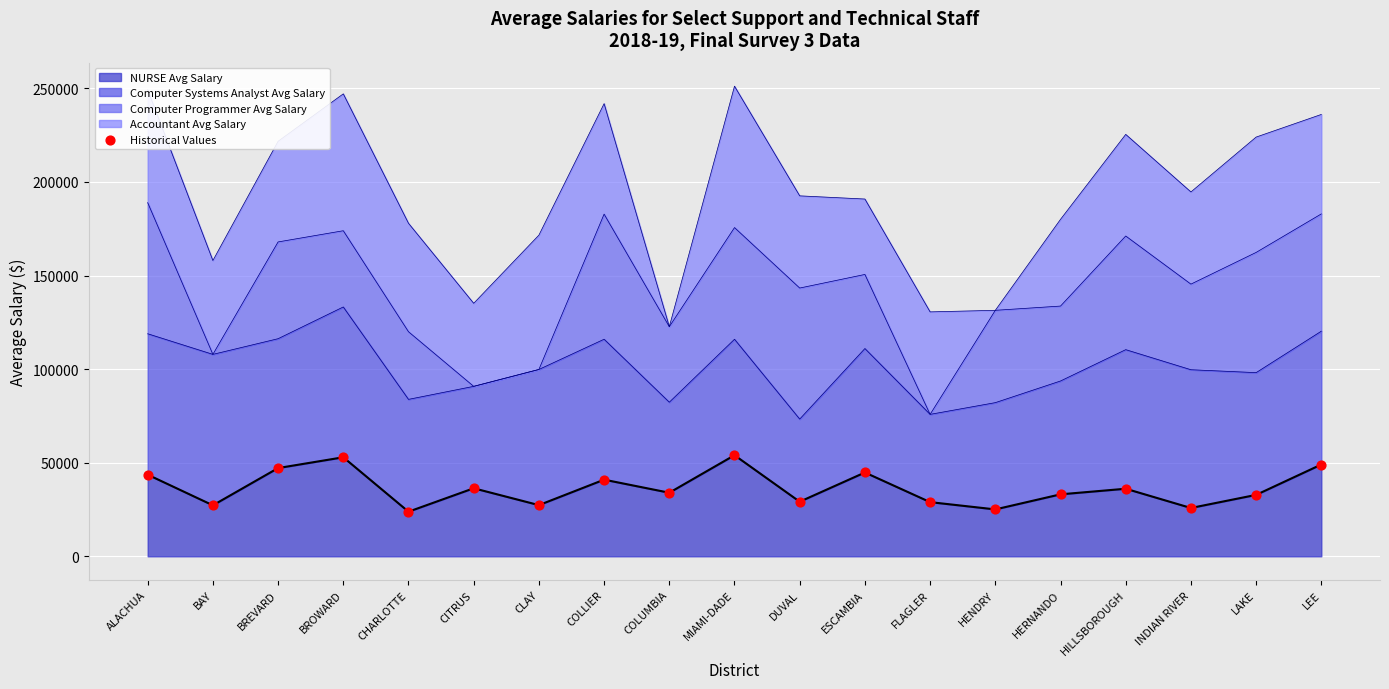

Approximately how many times larger is the value at ESCAMBIA compared to COLLIER?

1.1